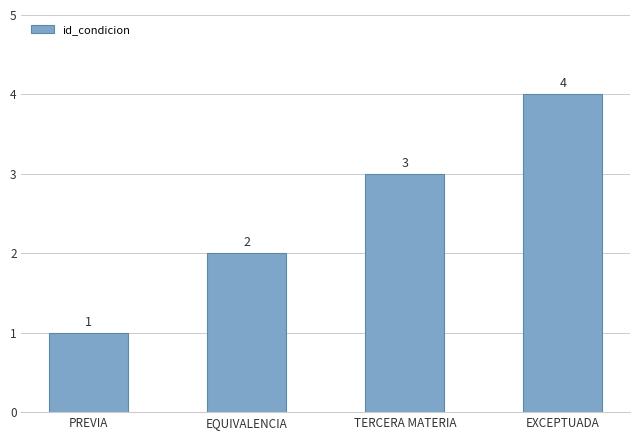

What is the label of the 4th bar from the right?

PREVIA